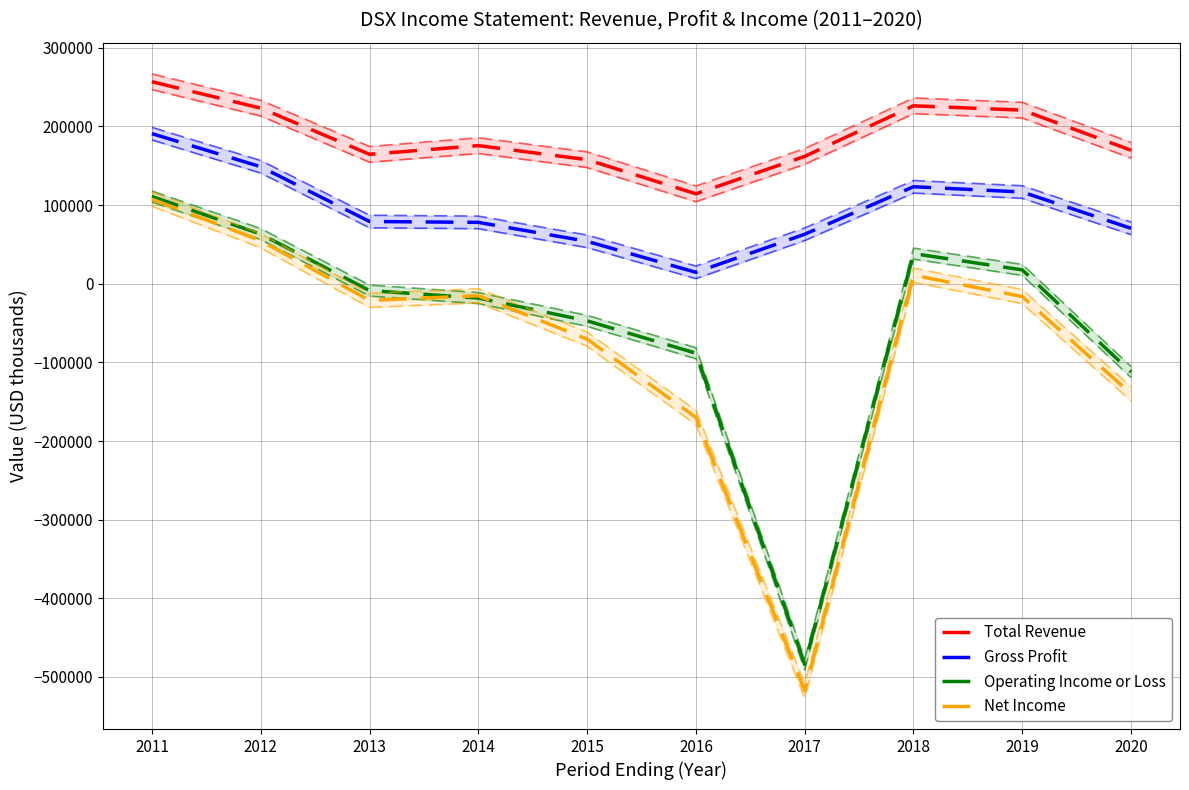

What are all the series names shown in the legend?

Total Revenue, Gross Profit, Operating Income or Loss, Net Income